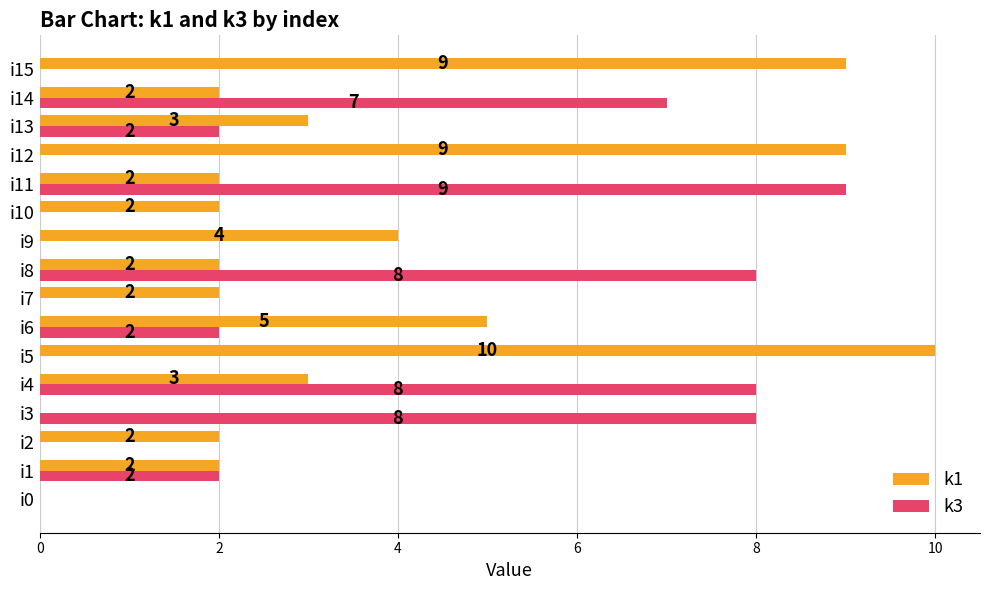

Between i10 and i13, which series saw the biggest shift?

k3